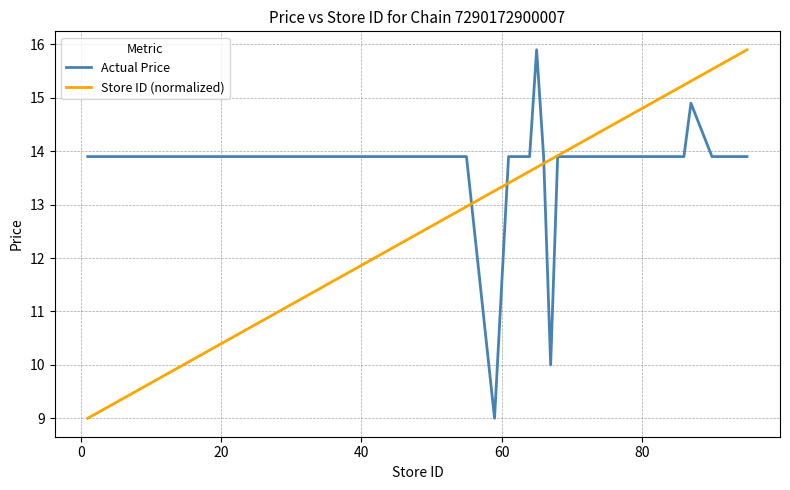

List the series in order of their overall mean, lowest first.

Store ID (normalized), Actual Price